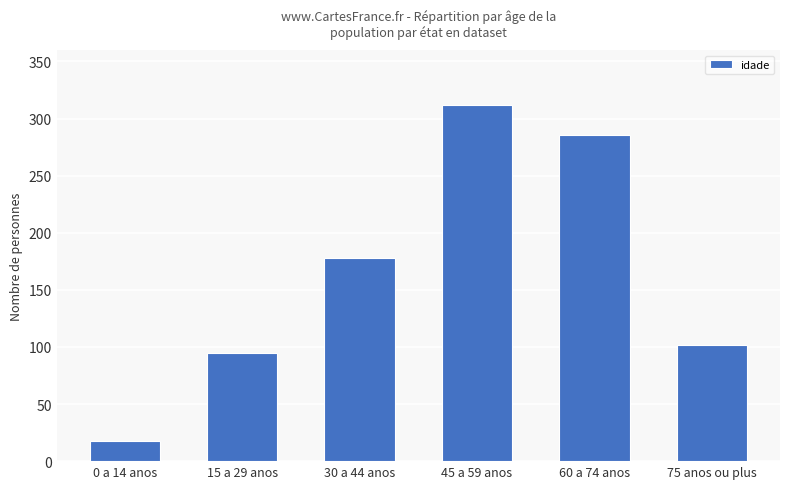

How many bars are there in total?

6